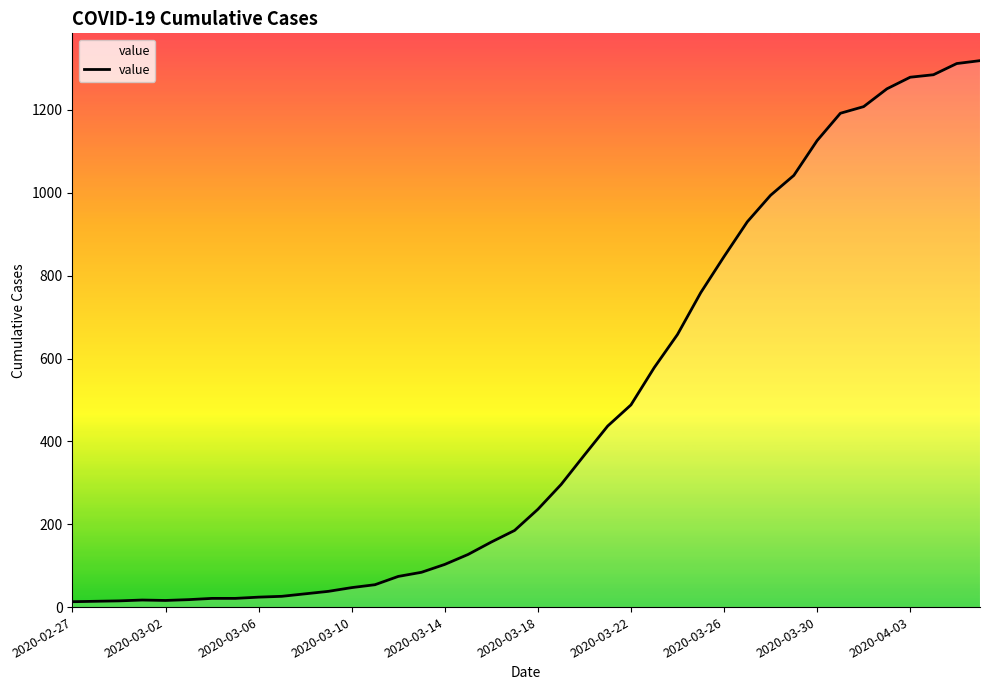

What is the difference between the maximum and minimum values?

1306